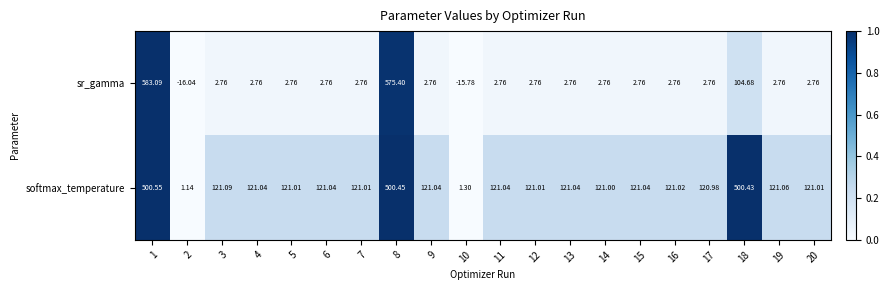

Between 8 and 10, which series saw the biggest shift?

sr_gamma